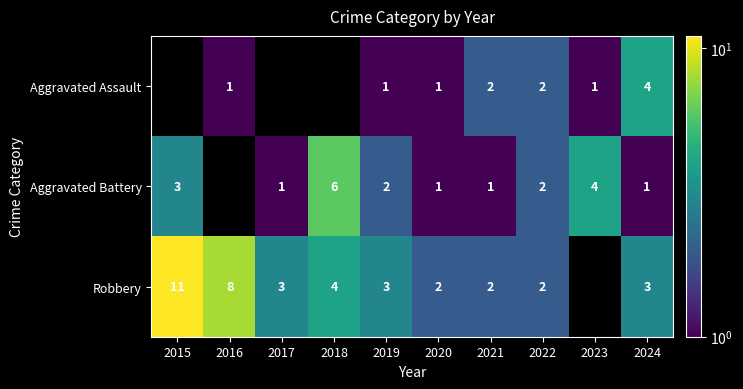

Between 2022 and 2024, which series saw the biggest shift?

Aggravated Assault